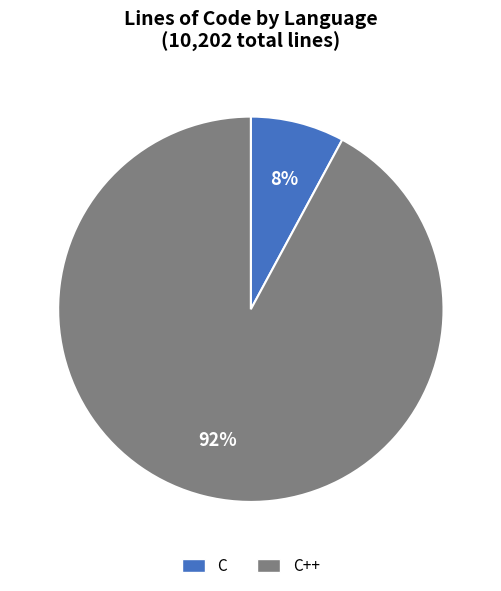

Which has a higher value, C++ or C?

C++